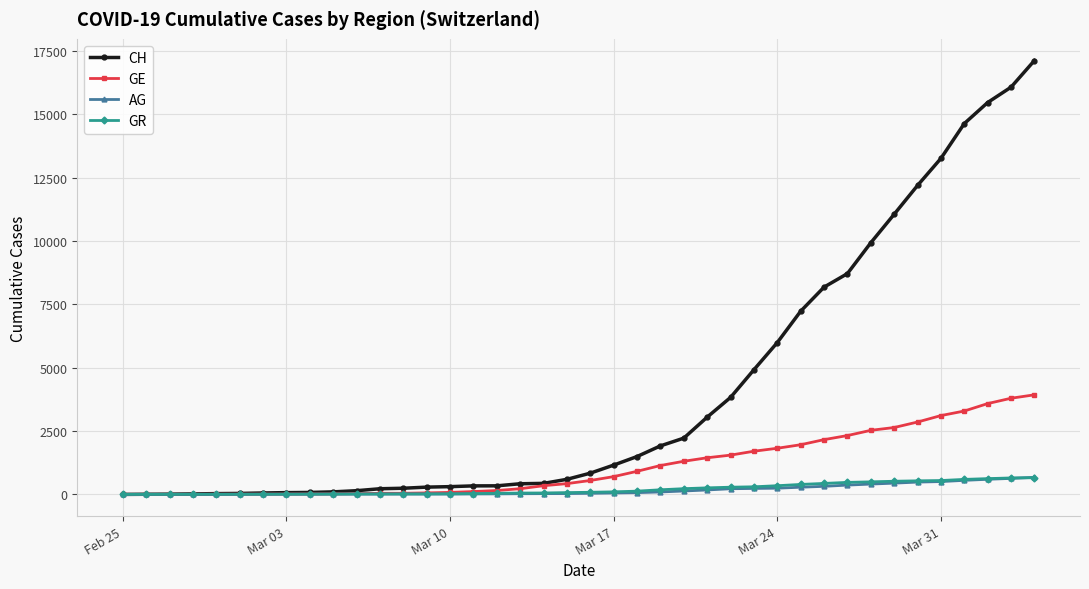

How many lines are shown in the chart?

4